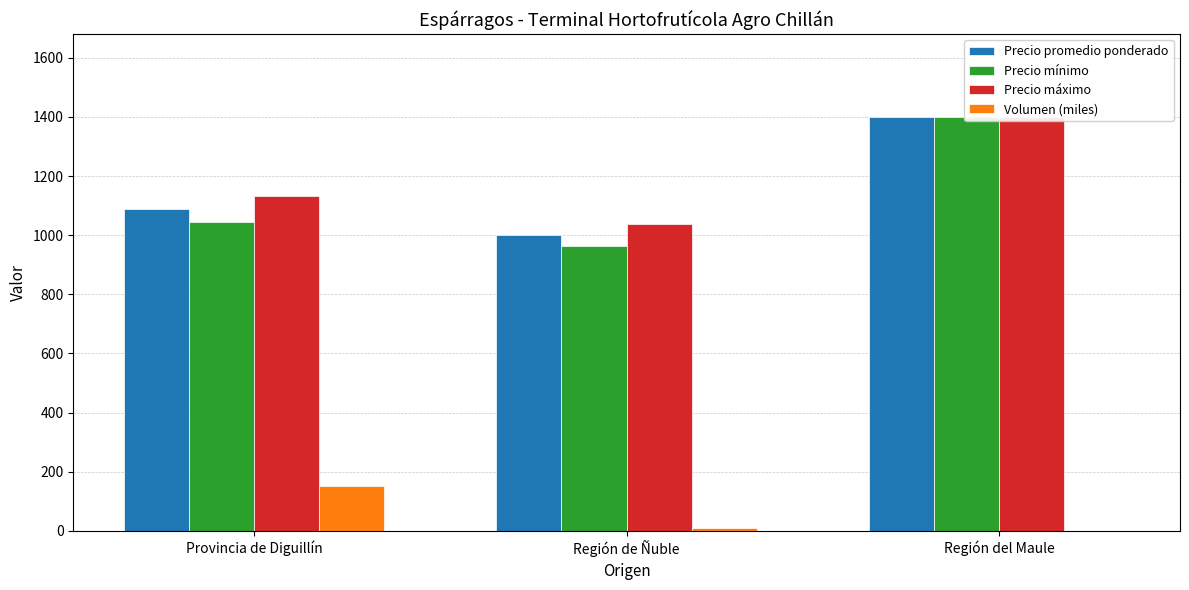

Reading left to right, extract all data points from this chart.

Precio promedio ponderado: Provincia de Diguillín=1089.2	Región de Ñuble=1000.0	Región del Maule=1400.0
Precio mínimo: Provincia de Diguillín=1045.0	Región de Ñuble=962.5	Región del Maule=1400.0
Precio máximo: Provincia de Diguillín=1131.0	Región de Ñuble=1037.5	Región del Maule=1400.0
Volumen (miles): Provincia de Diguillín=151.0	Región de Ñuble=10.8	Región del Maule=0.4